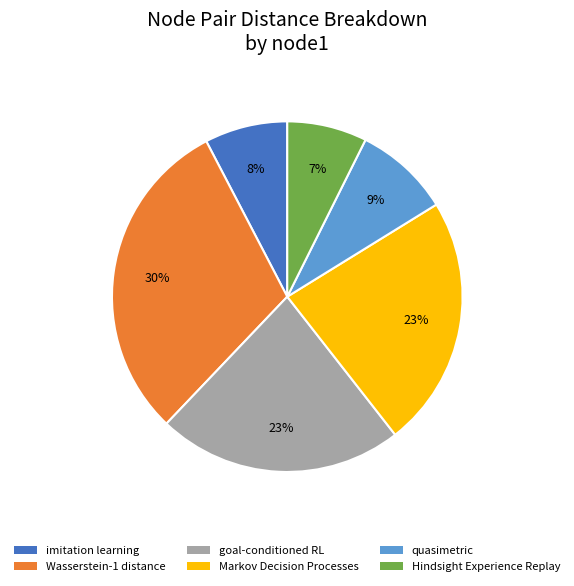

Does any single category account for the majority?

No